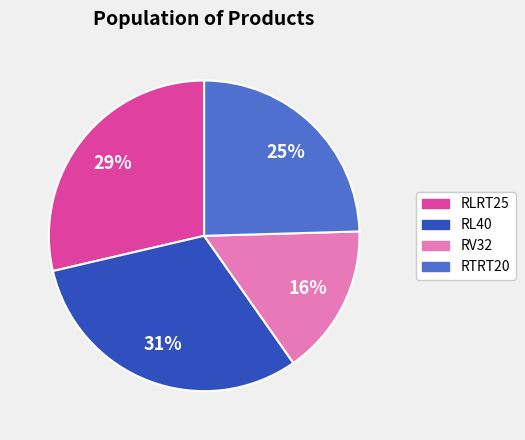

Is there a majority slice in this chart?

No